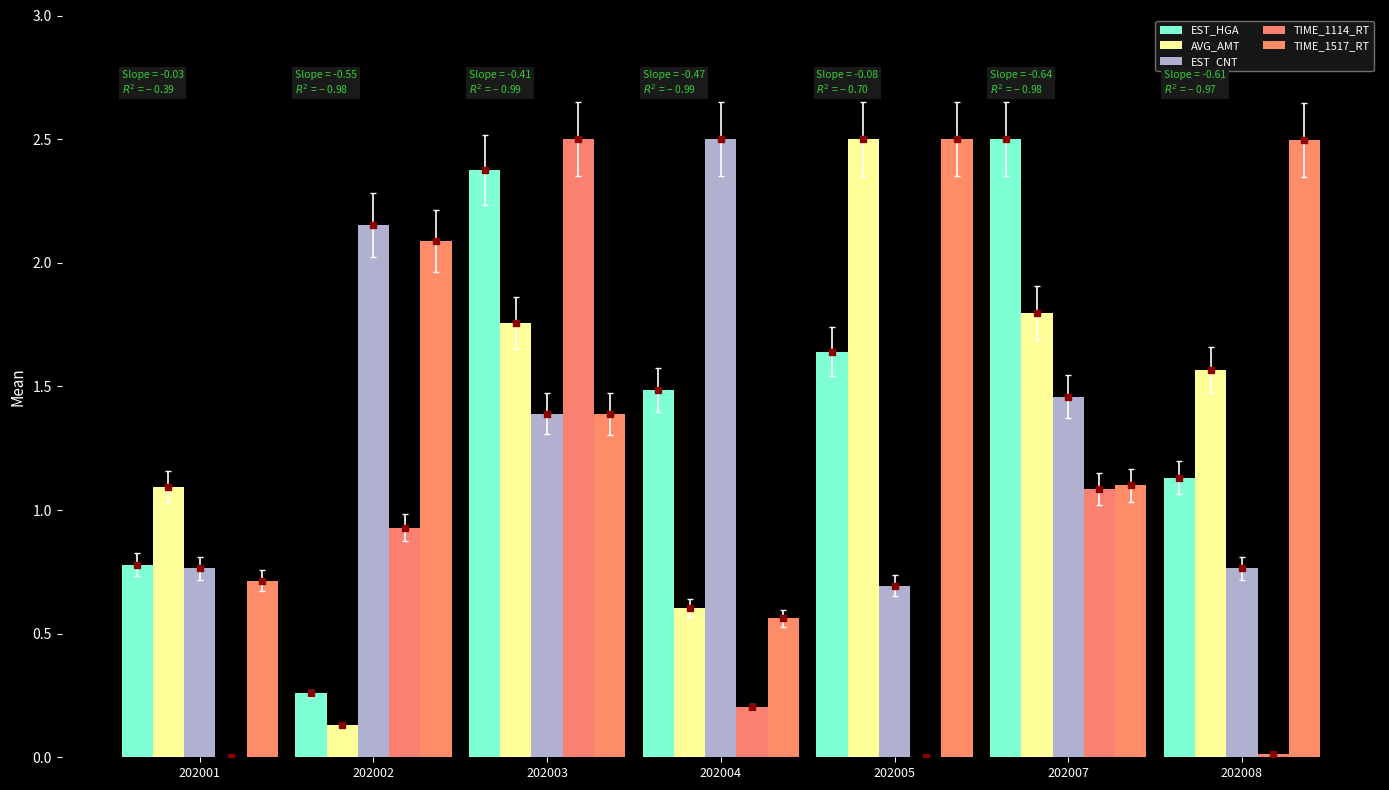

What is the average value of the TIME_1517_RT series?

1.5